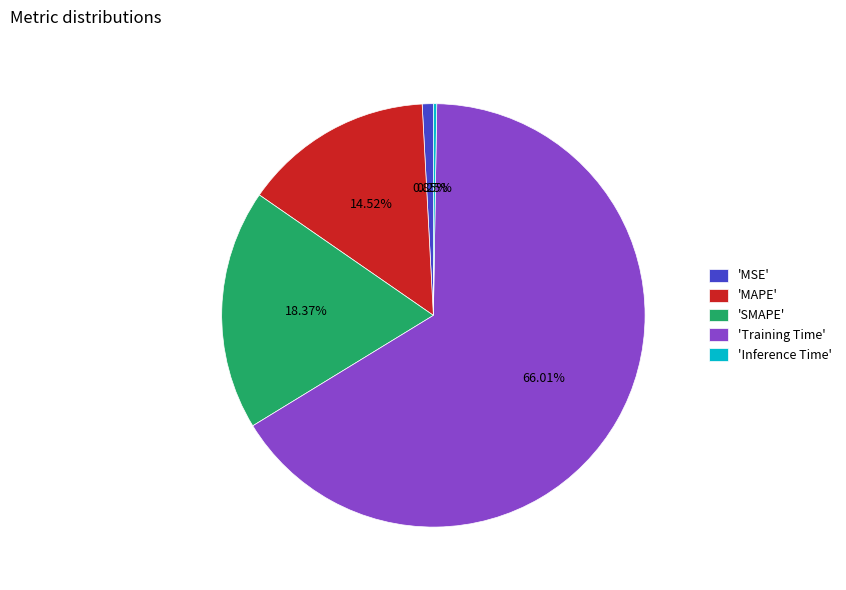

What is the largest slice in the pie chart?

'Training Time'